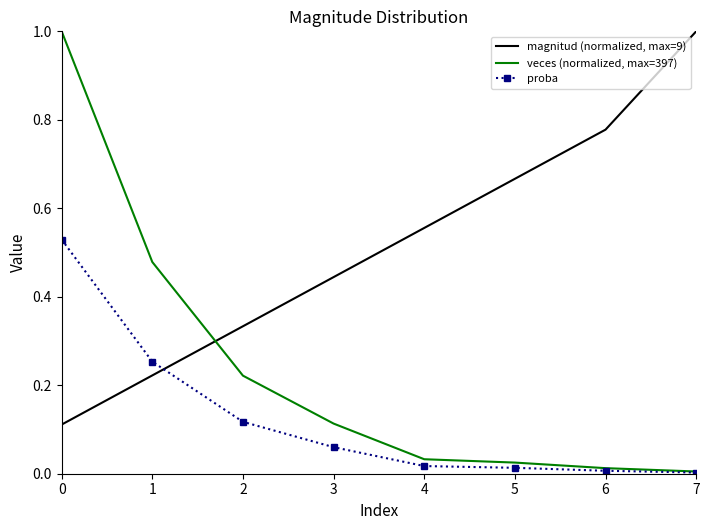

Which series has the largest range (max minus min)?

veces (normalized, max=397)